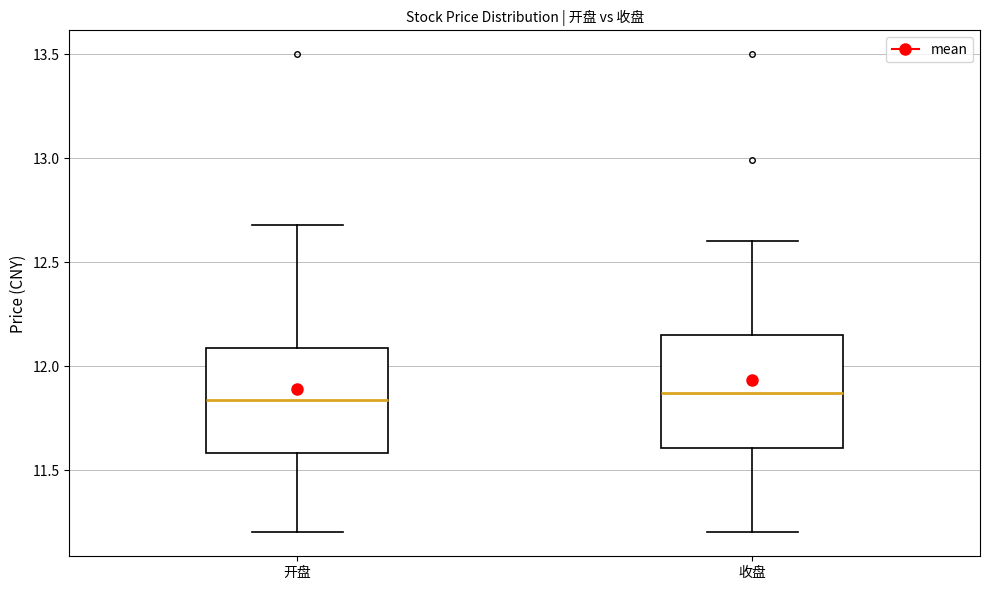

Reading left to right, transcribe this box plot: for each box, give where its median line is, the range the box spans, and where its two whiskers end, as read against the y-axis. The values are not printed on the chart, so give them approximately, as read against the axis.

开盘: median 11.85, box 11.60 to 12.10, whiskers 11.20 to 12.70
收盘: median 11.85, box 11.60 to 12.15, whiskers 11.20 to 12.60